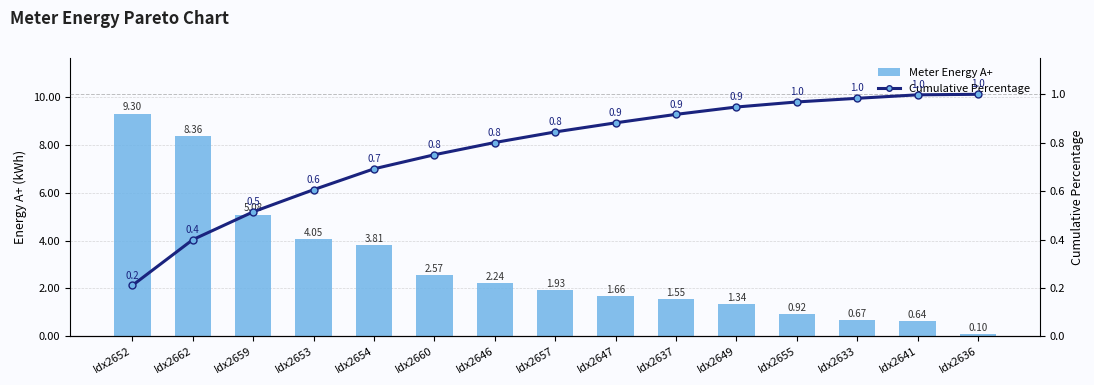

What is the label of the 10th bar from the right?

Idx2660